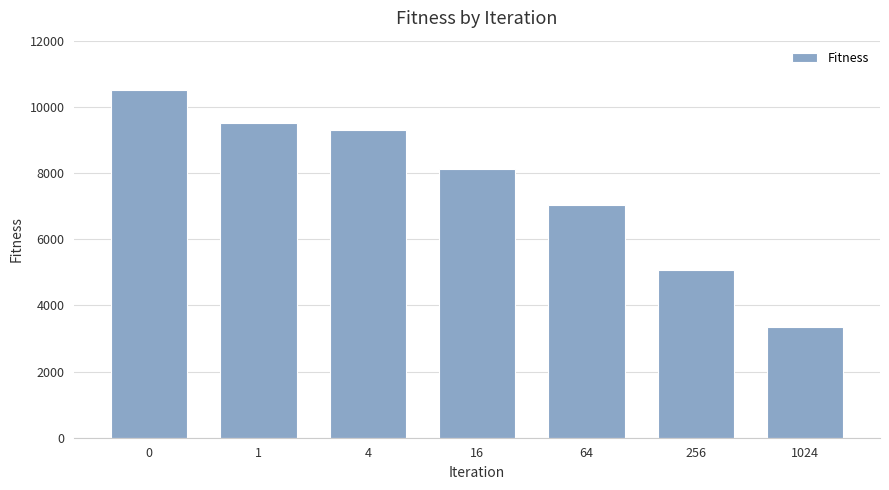

Rank the categories by value from lowest to highest.

1024, 256, 64, 16, 4, 1, 0